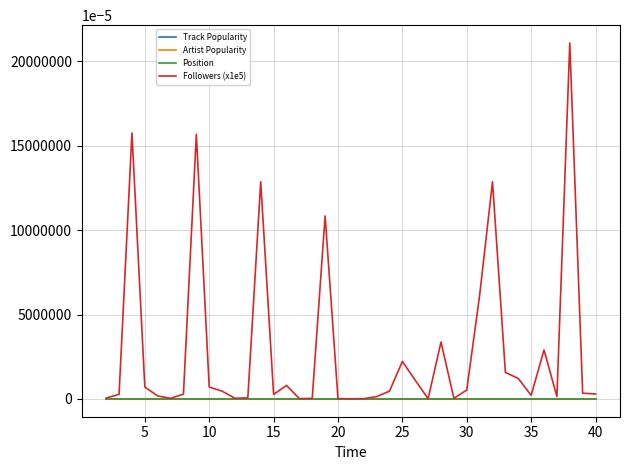

What is the greatest value displayed?

210.8